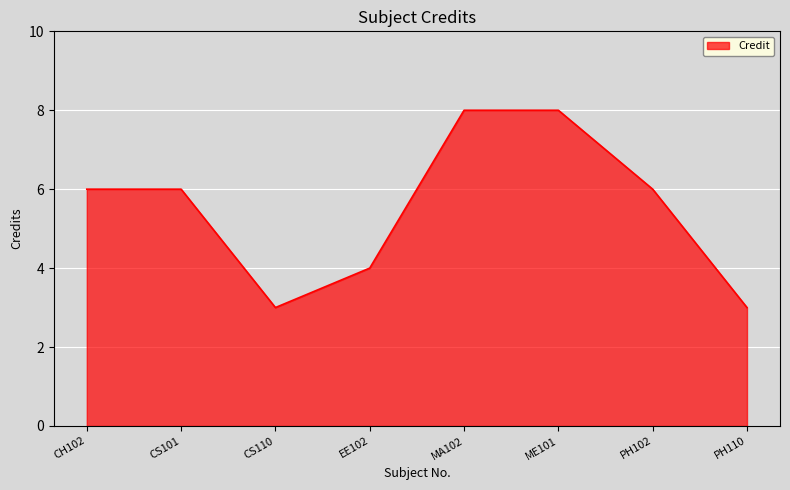

What position from the left is EE102?

4